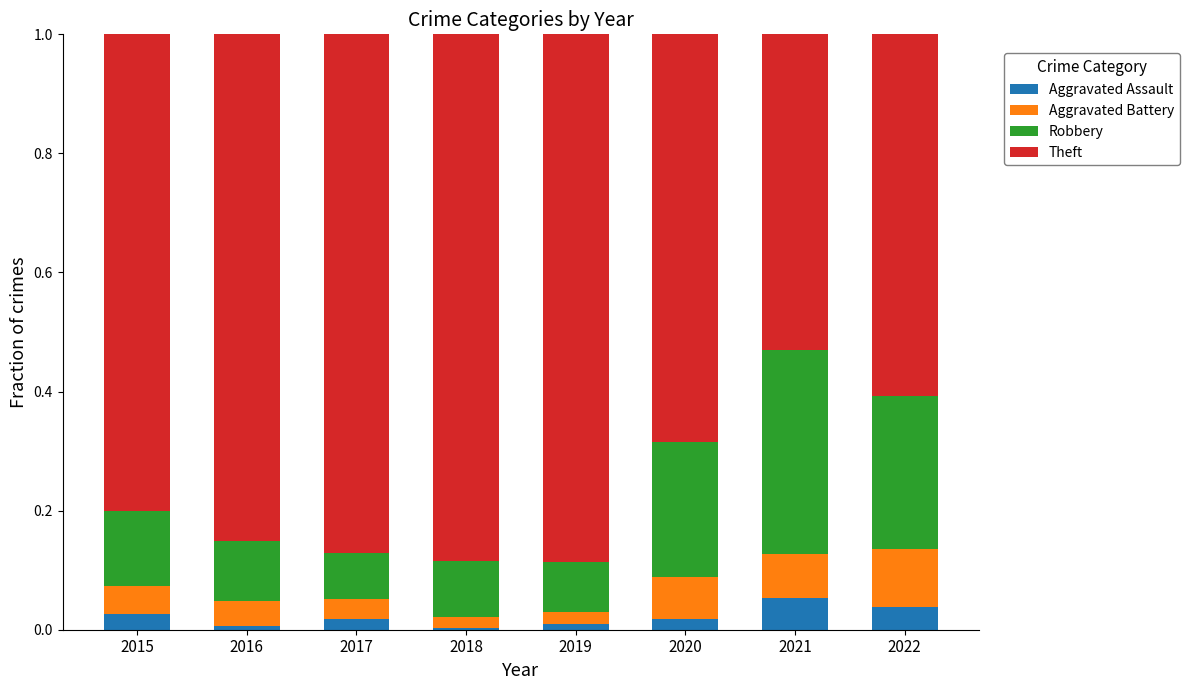

Is it true that Aggravated Assault equals 0.0 at 2019?

True